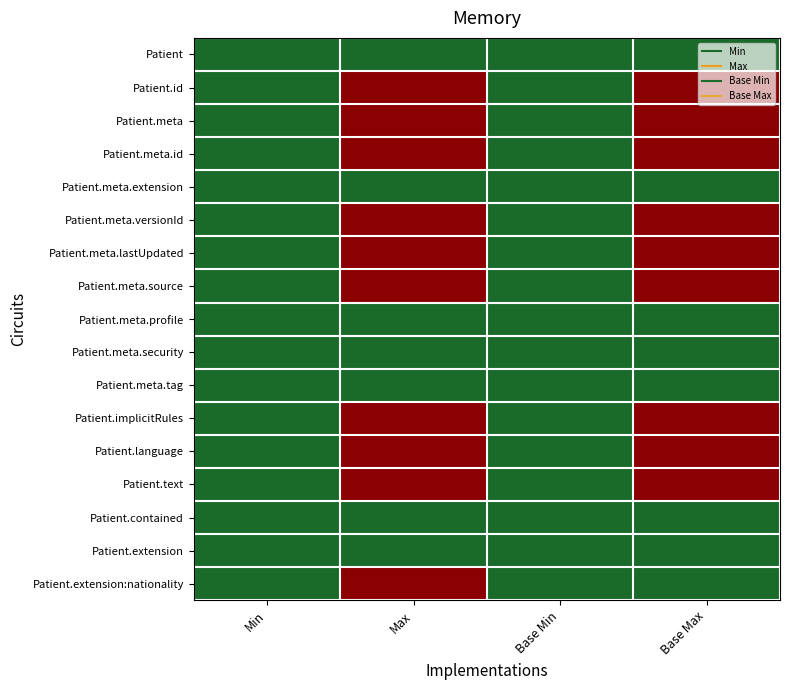

Which category has the highest value across all series?

Max